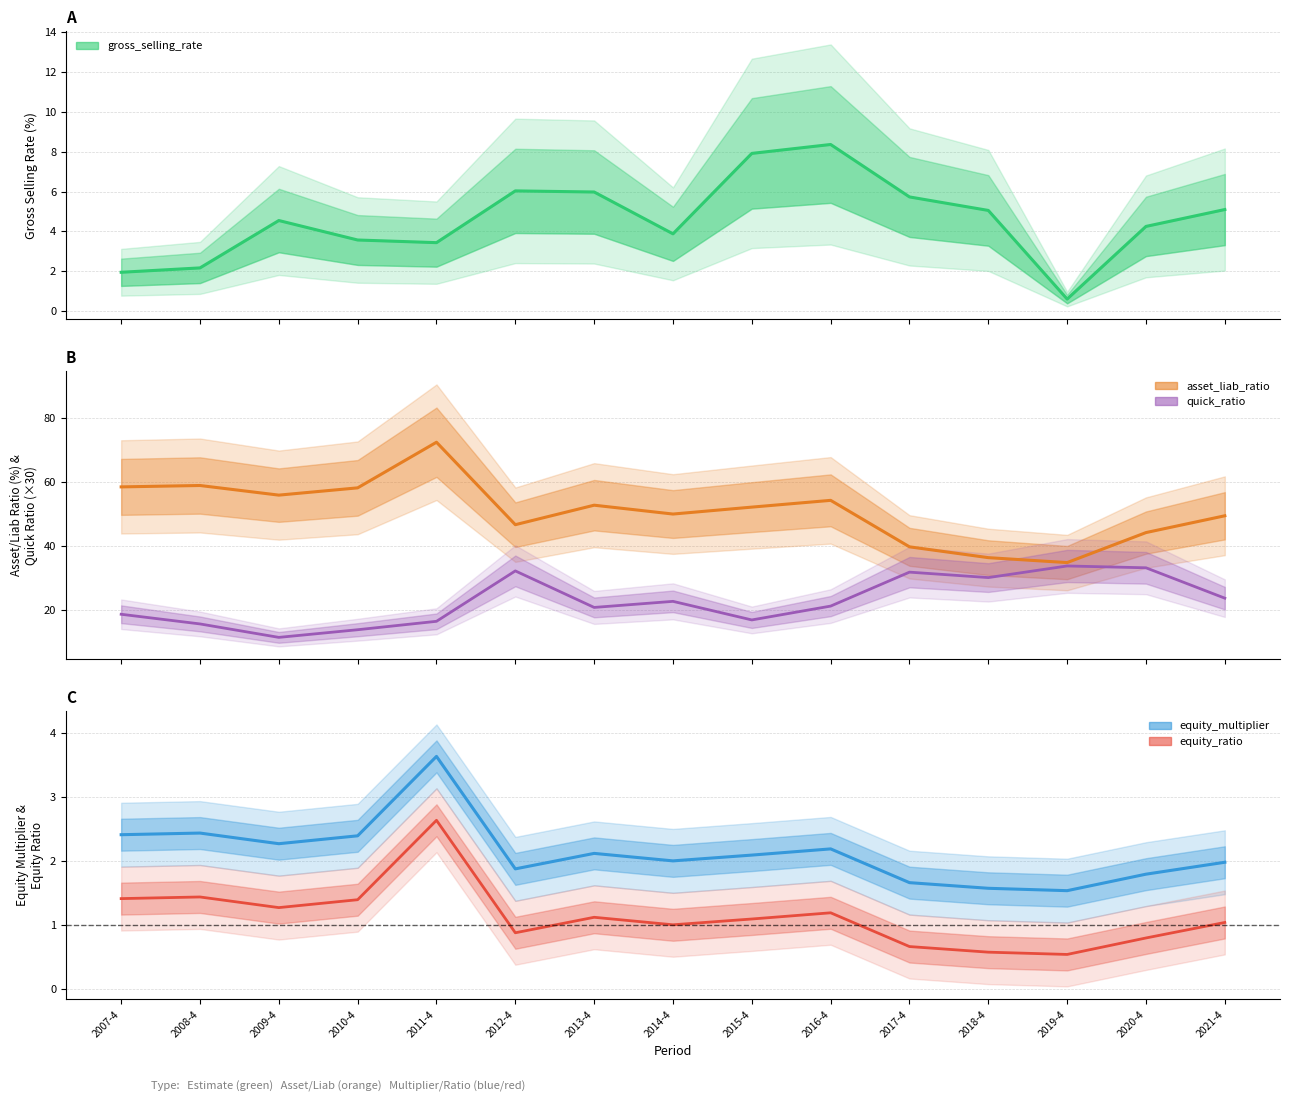

How many interior local peaks does the equity_ratio series have?

4